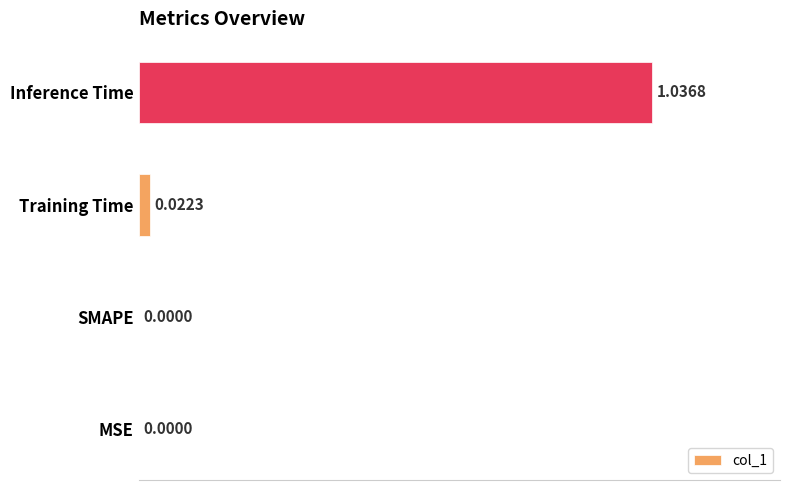

What is the sum of all values?

1.1